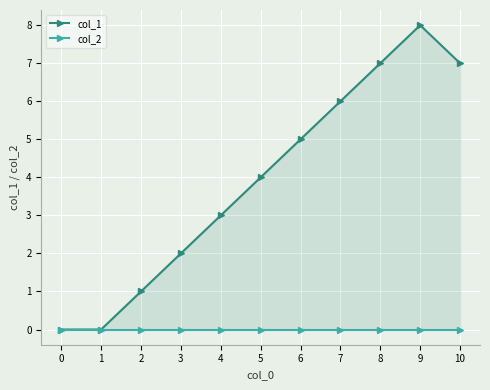

Which has a higher value, 4 or 2?

4